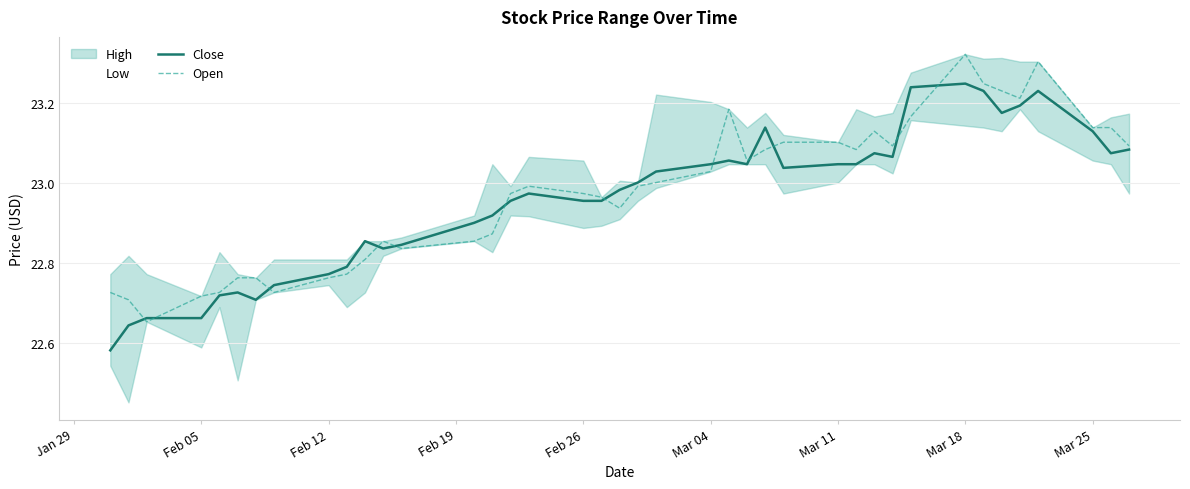

The Close series shows 6.8 at 38. True or false?

False